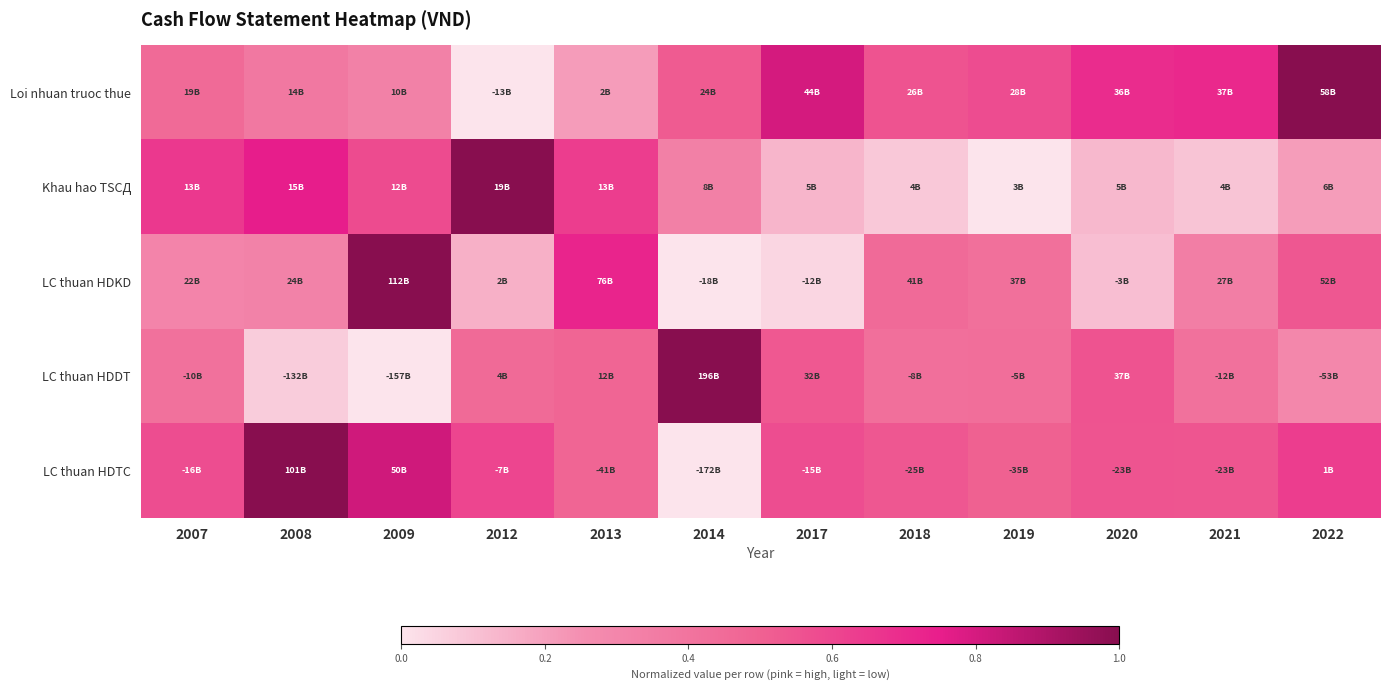

At 2019, list the series in order from largest to smallest.

Loi nhuan truoc thue, LC thuan HDTC, LC thuan HDDT, LC thuan HDKD, Khau hao TSCД